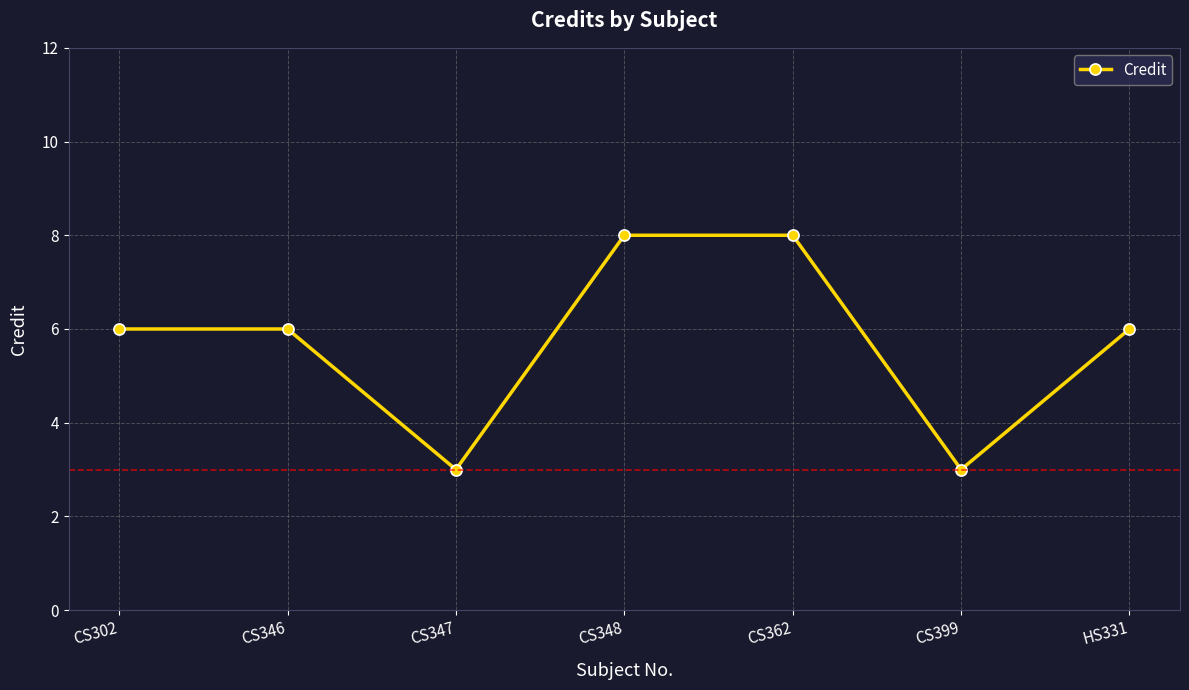

What is the value of the 4th point from the left?

8